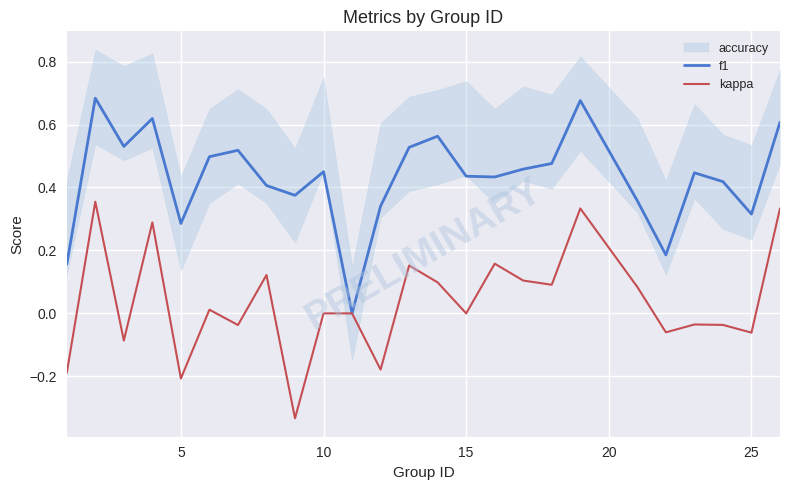

The value of kappa at 25 is -0.0. True or false?

False